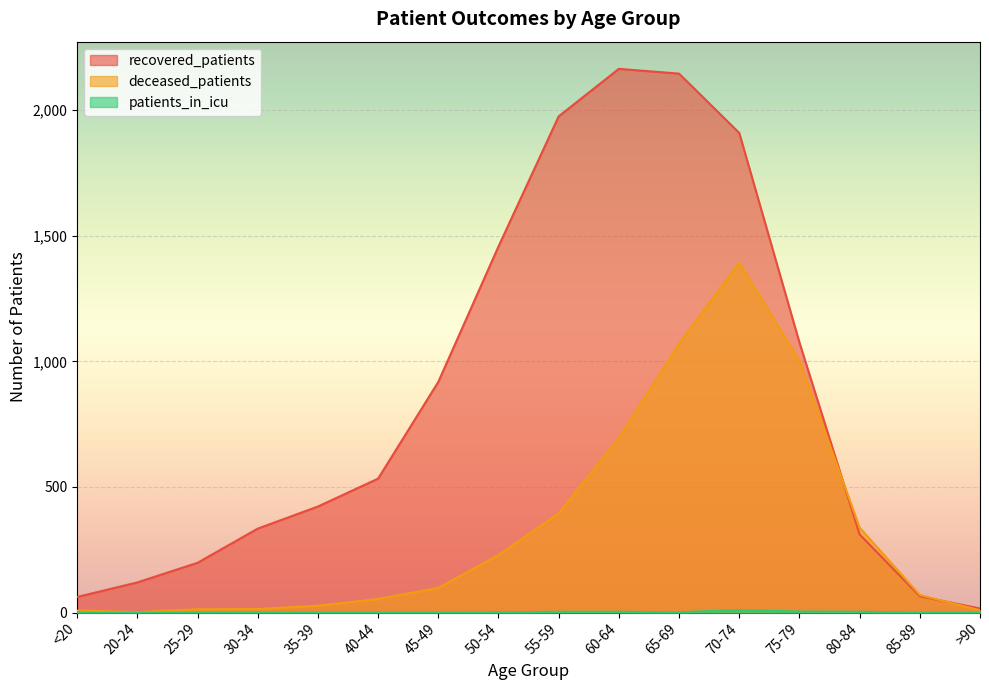

Which has a higher value, 30-34 or <20?

30-34